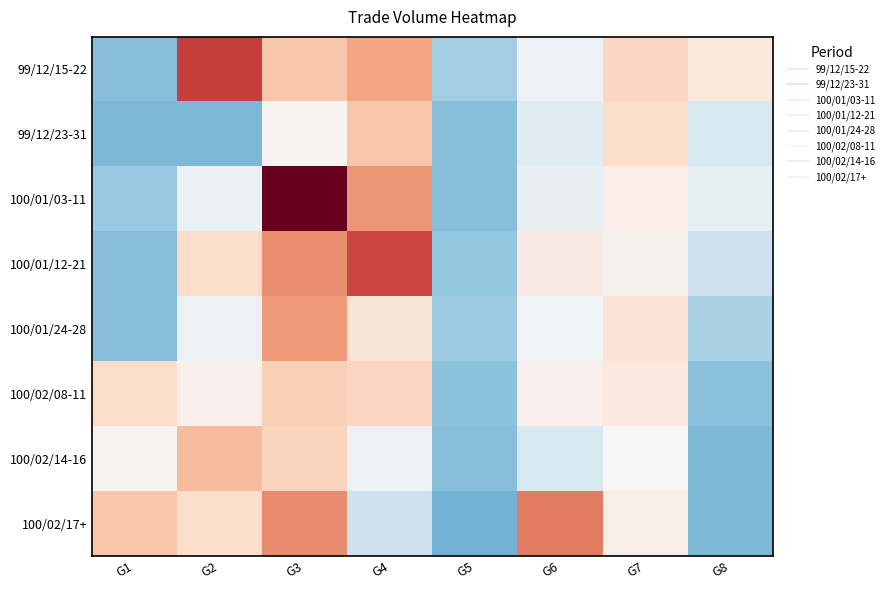

Reading left to right, extract all data points from this chart.

99/12/15-22: G1=21000	G2=560000	G3=360000	G4=418000	G5=60000	G6=200000	G7=331580	G8=278070
99/12/23-31: G1=10000	G2=10000	G3=240000	G4=362000	G5=20000	G6=168500	G7=315860	G8=148000
100/01/03-11: G1=46000	G2=194000	G3=709000	G4=440000	G5=20000	G6=192300	G7=259190	G8=184100
100/01/12-21: G1=20000	G2=315000	G3=449000	G4=549000	G5=40000	G6=267900	G7=246750	G8=122200
100/01/24-28: G1=20000	G2=200000	G3=432000	G4=290000	G5=50000	G6=213100	G7=291200	G8=71570
100/02/08-11: G1=315000	G2=250000	G3=343000	G4=330000	G5=30000	G6=250000	G7=274490	G8=29000
100/02/14-16: G1=240000	G2=380000	G3=335000	G4=200000	G5=20000	G6=150100	G7=224130	G8=8800
100/02/17+: G1=361000	G2=310000	G3=455000	G4=121000	G5=0	G6=476500	G7=255050	G8=8700